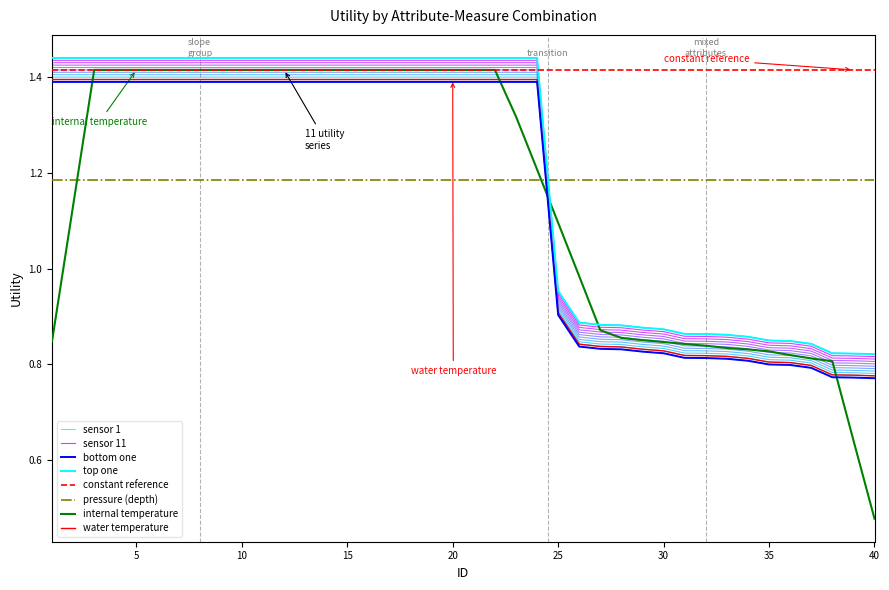

Reading left to right, list all the values displayed in this chart.

1.4	1.4	1.4	1.4	1.4	1.4	1.4	1.4	1.4	1.4	1.4	1.4	1.4	1.4	1.4	1.4	1.4	1.4	1.4	1.4	1.4	1.4	1.4	1.4	0.9	0.8	0.8	0.8	0.8	0.8	0.8	0.8	0.8	0.8	0.8	0.8	0.8	0.8	0.8	0.8